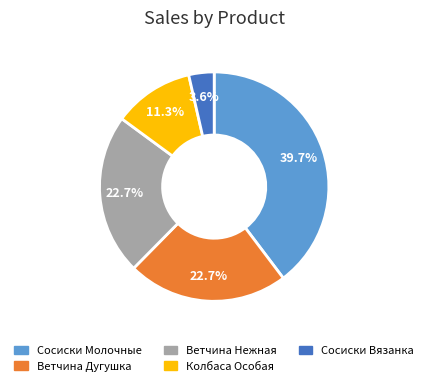

How much of the chart is everything except Ветчина Дугушка?

77.3%